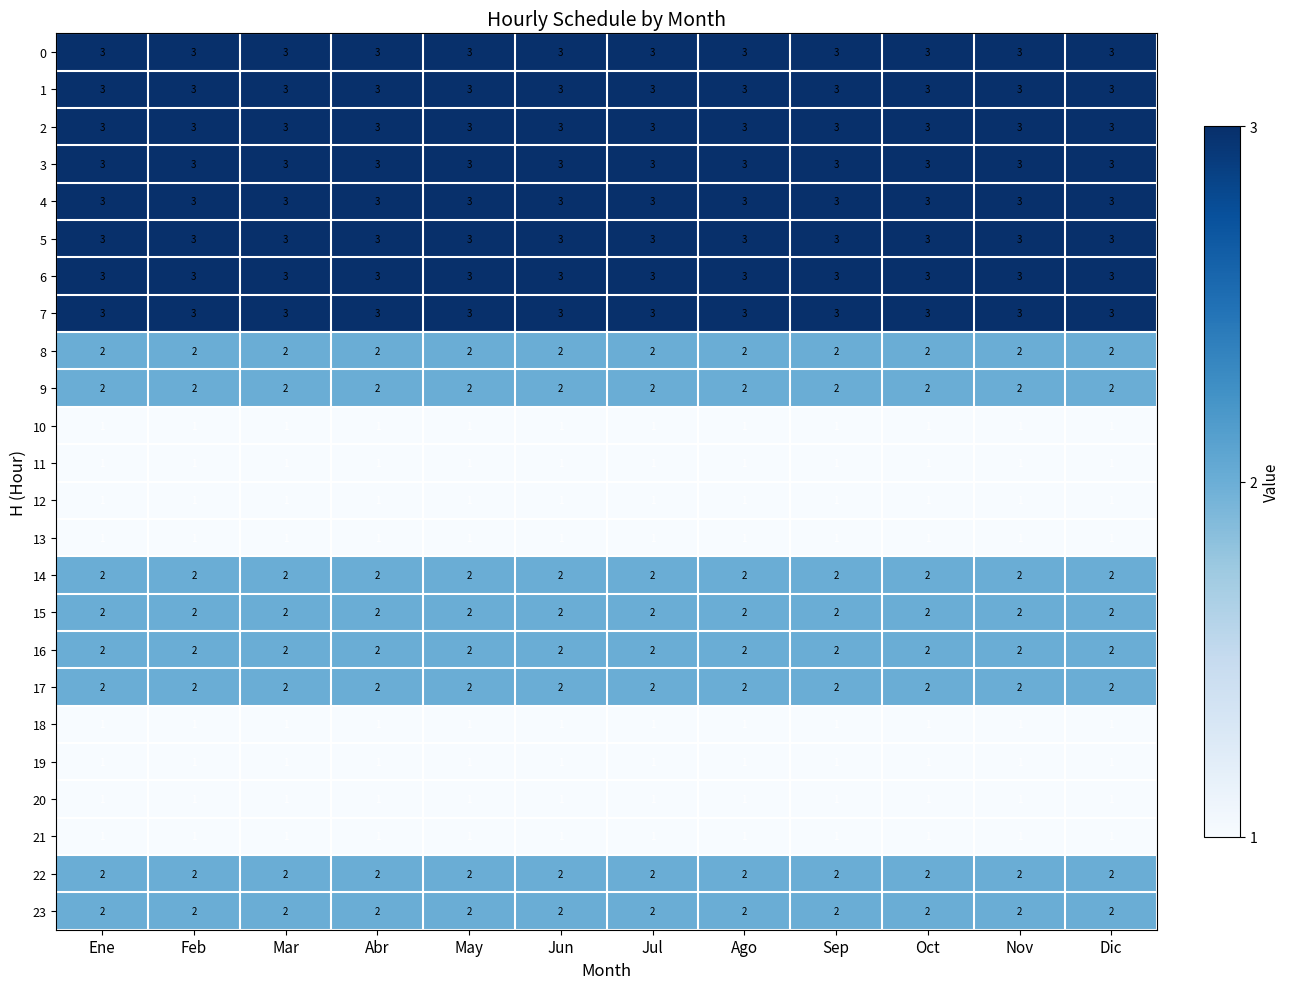

What is the minimum value shown in the chart?

1